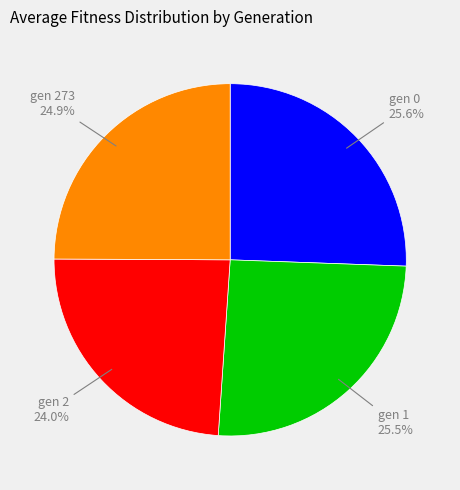

To the nearest percent, what is the average slice percentage?

25%